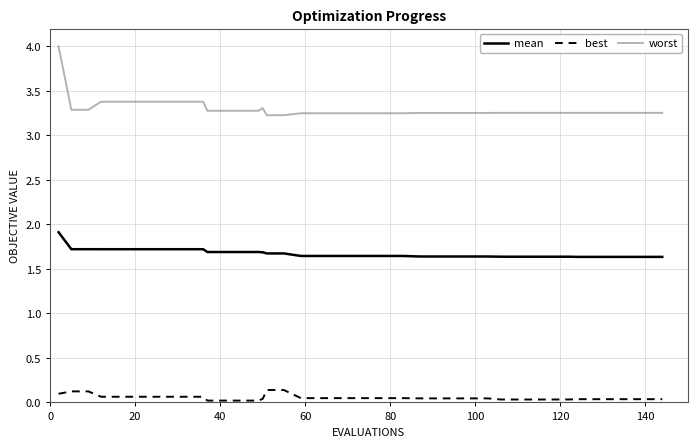

Rank the series by their maximum value, from lowest to highest.

best, mean, worst